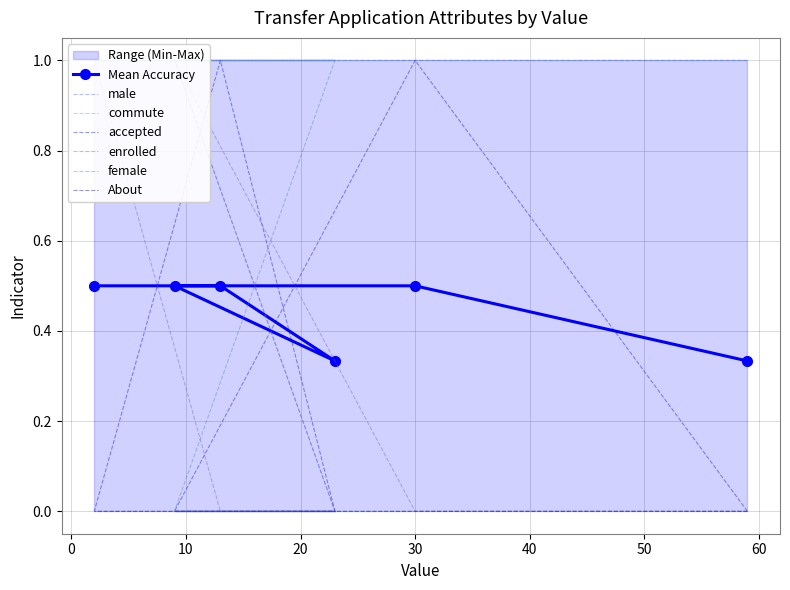

How many interior local peaks does the accepted series have?

2